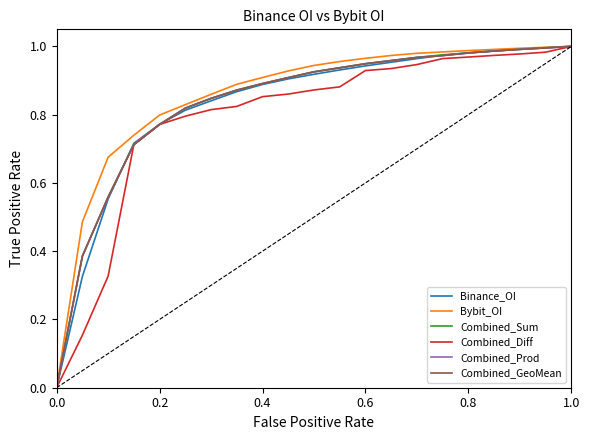

Which series has the largest range (max minus min)?

Binance_OI